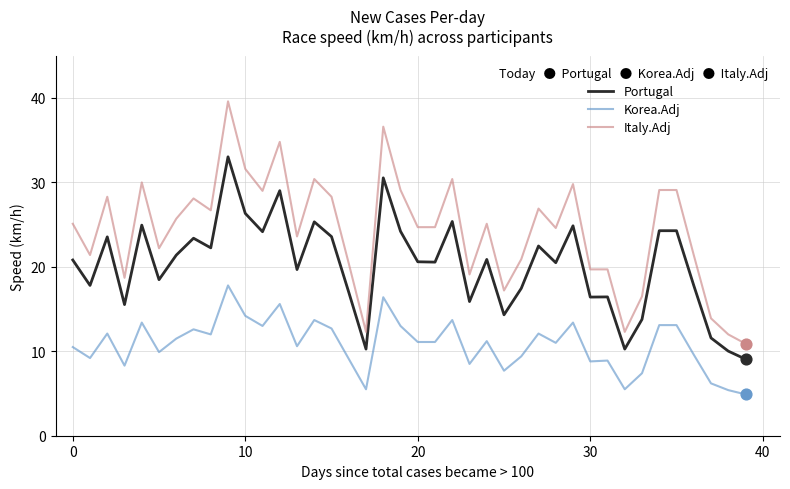

What are all the series names shown in the legend?

Portugal, Korea.Adj, Italy.Adj